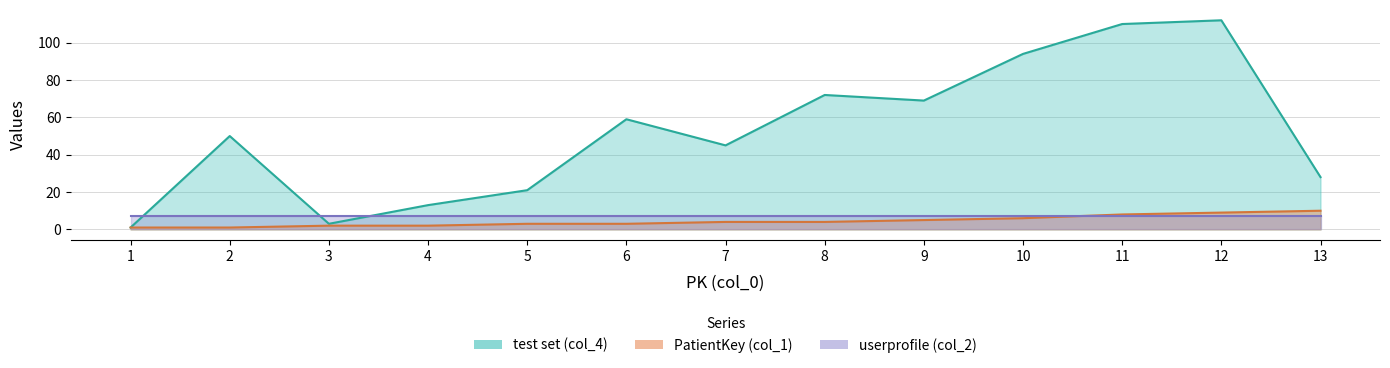

What is the value of the test set (col_4) point at the 2nd from the left?

50